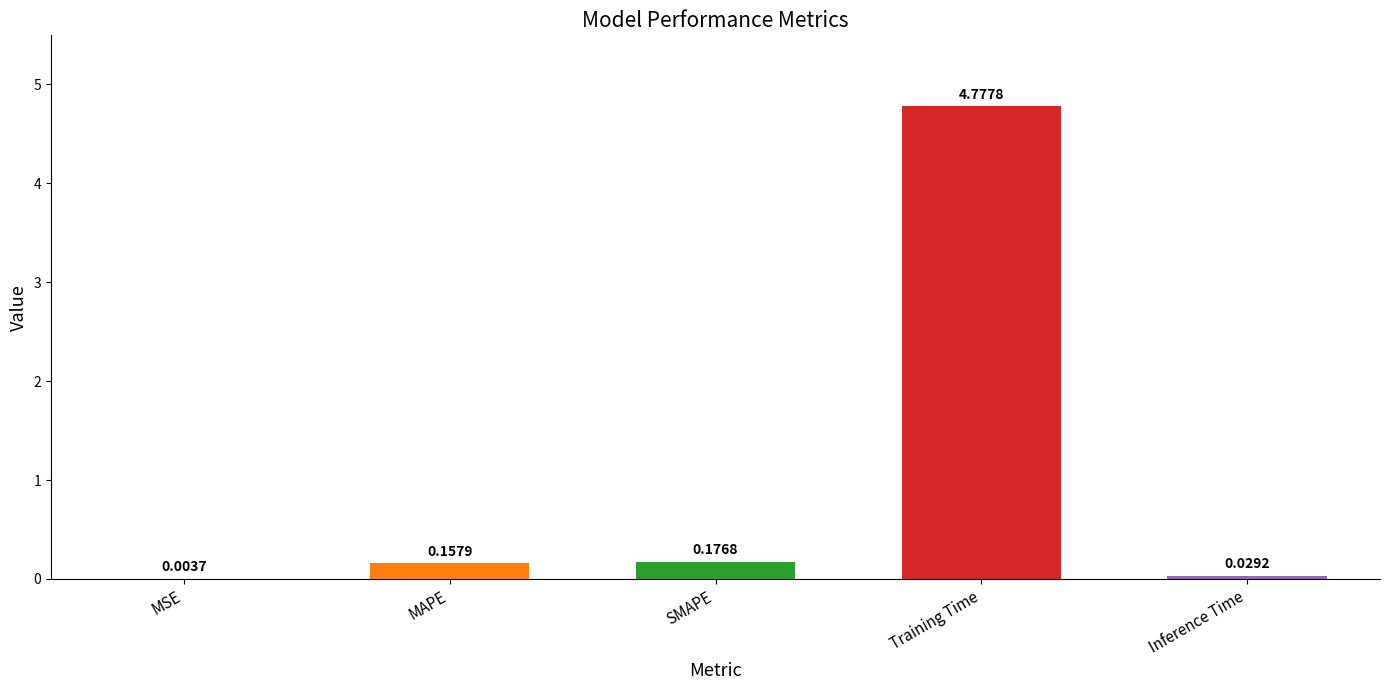

At which label is the value closest to 2?

SMAPE